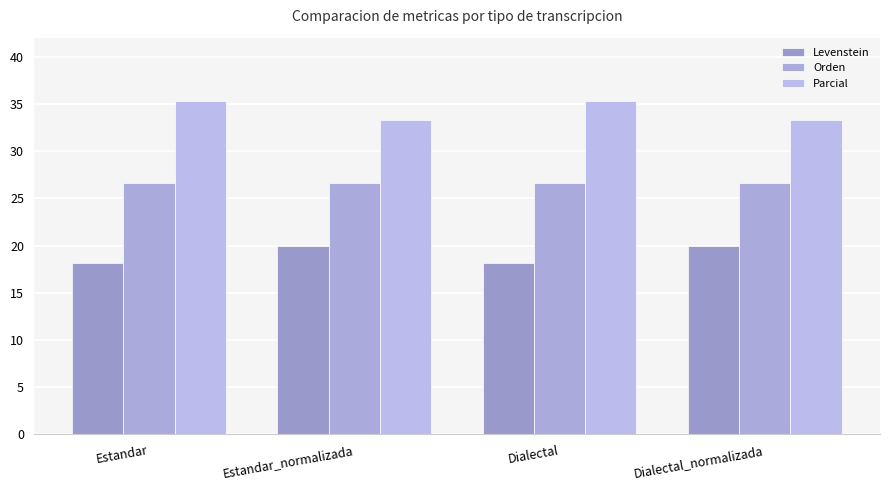

At how many categories does at least one series exceed 26?

4